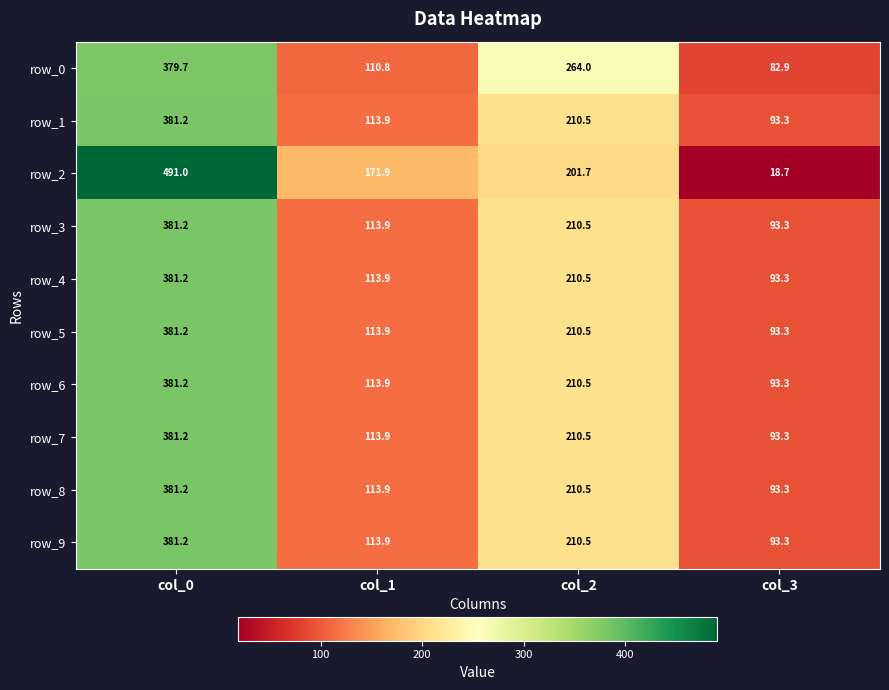

What is the difference between the maximum and minimum values in the row_0 series?

296.8